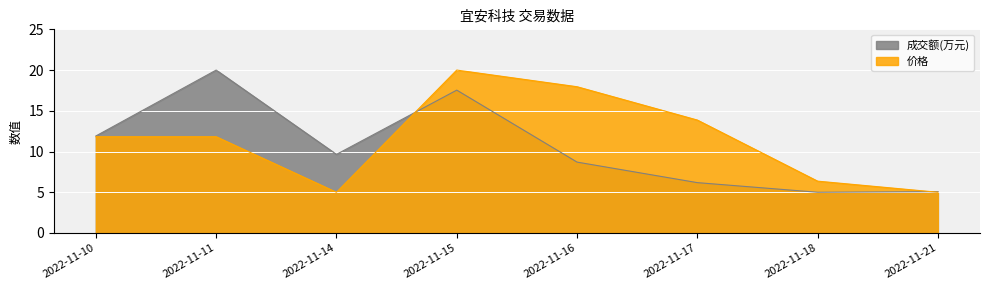

What is the lowest value of the 成交额(万元) series?

5.0